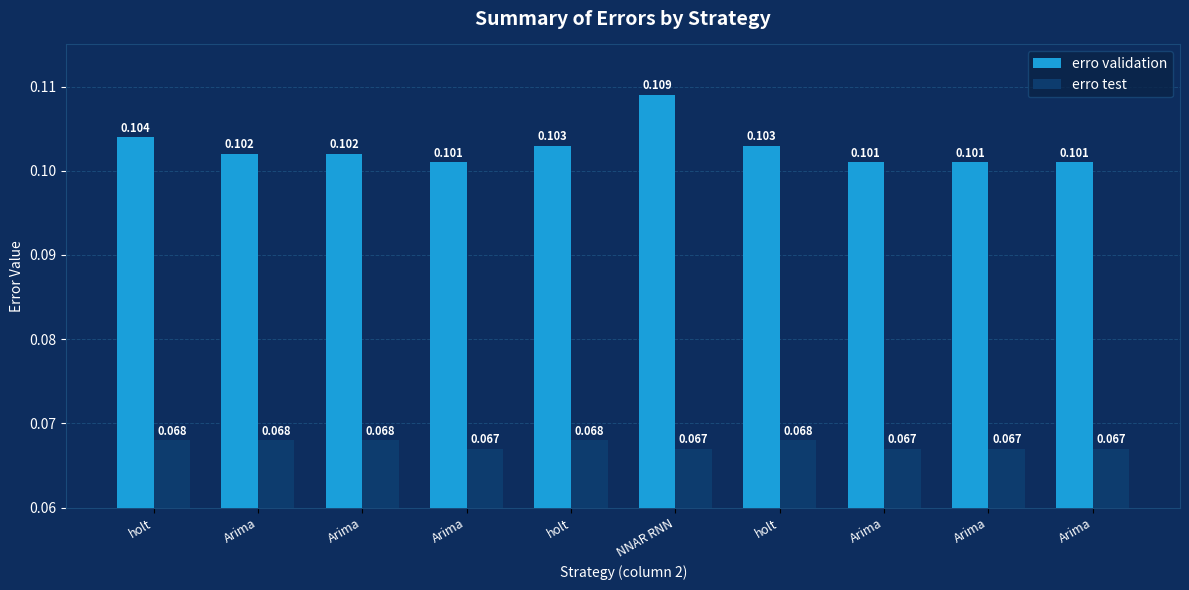

What is the label of the 10th bar from the right?

holt